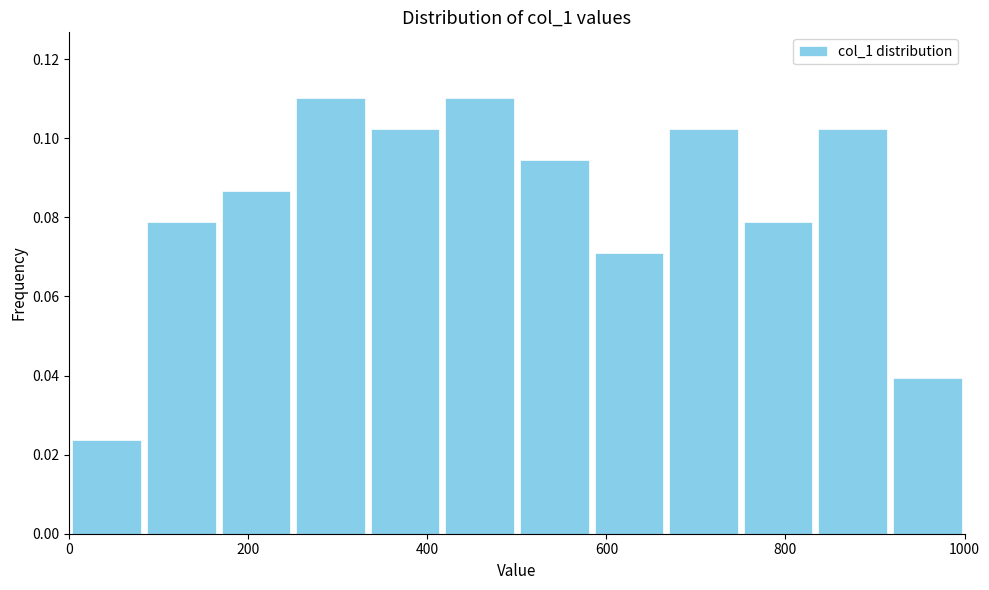

How tall is the bar that spans 840 to 920 on the x-axis? Neither the bar edges nor the heights are printed on the chart, so give them approximately, as read against the axes.

0.102